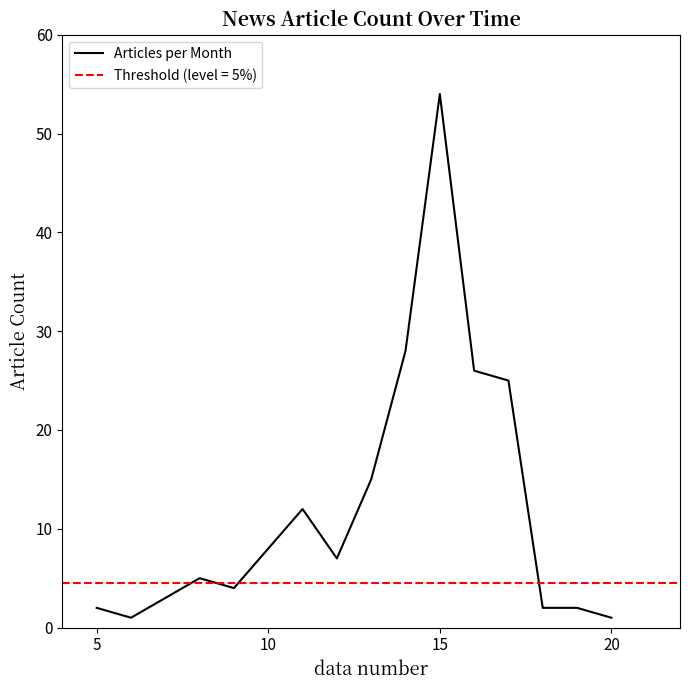

Is this an area chart (filled region under the line)?

No